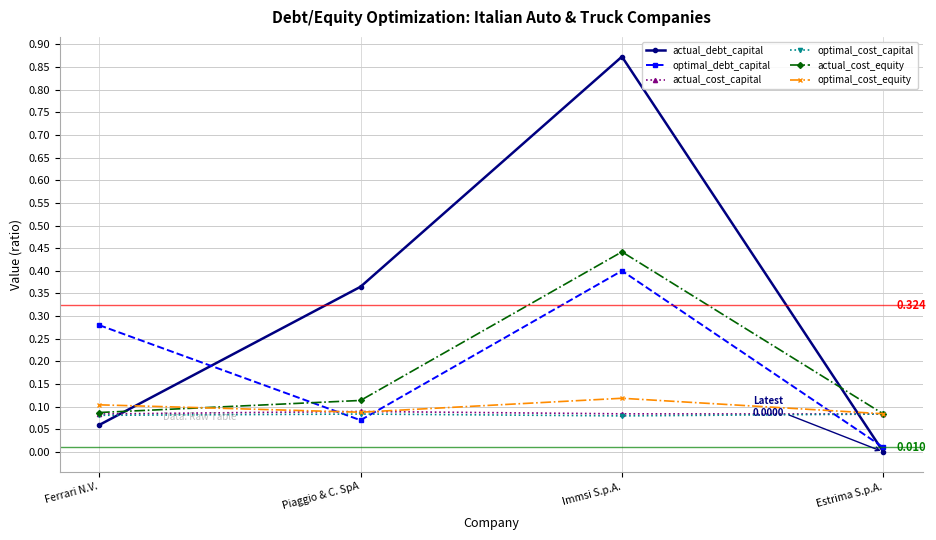

Between which two adjacent categories do actual_cost_capital and actual_debt_capital first intersect?

Ferrari N.V. and Piaggio & C. SpA